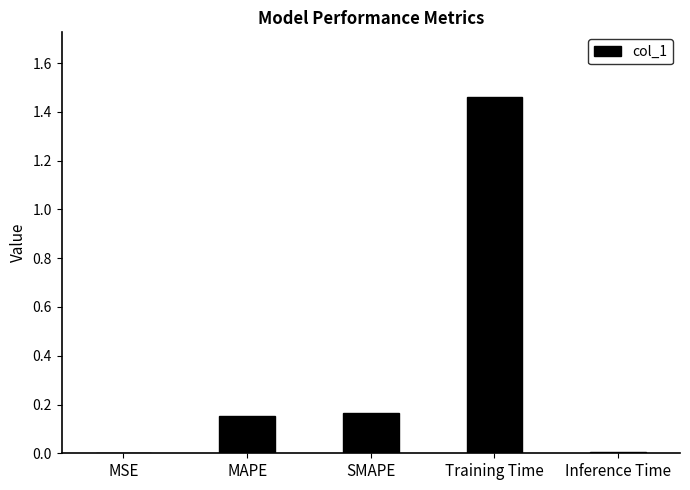

How many distinct data groups are displayed?

1